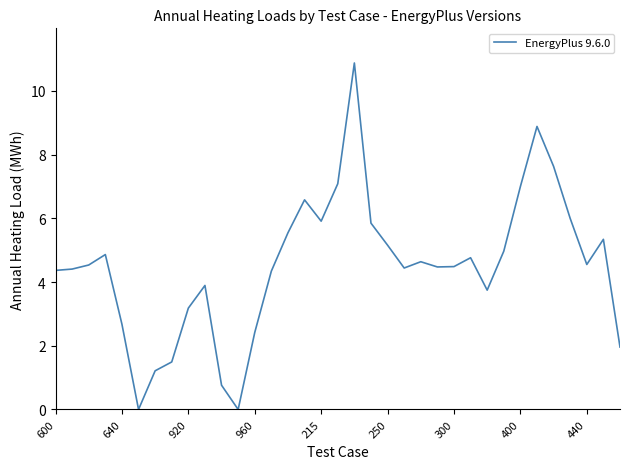

What is the greatest value displayed?

10.9